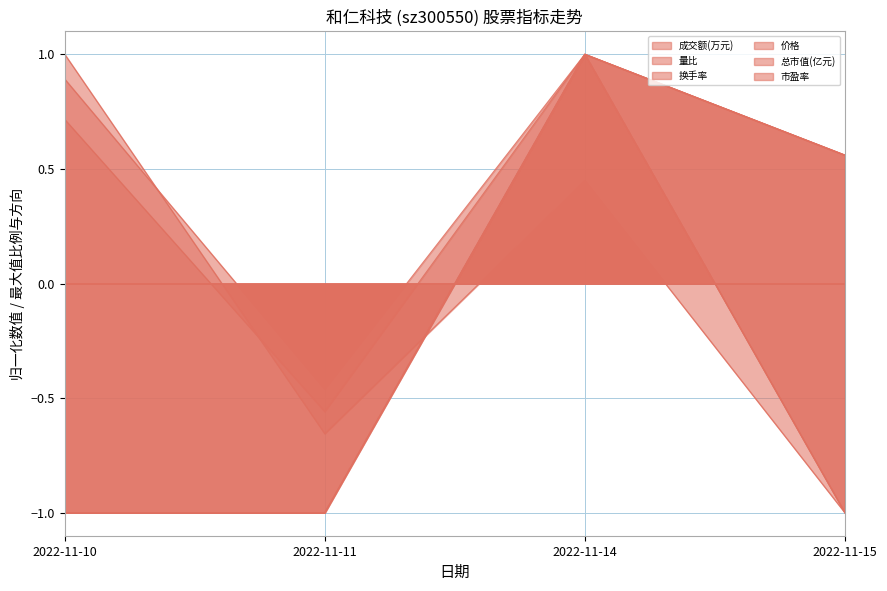

At which label does 总市值(亿元) reach its minimum?

2022-11-10